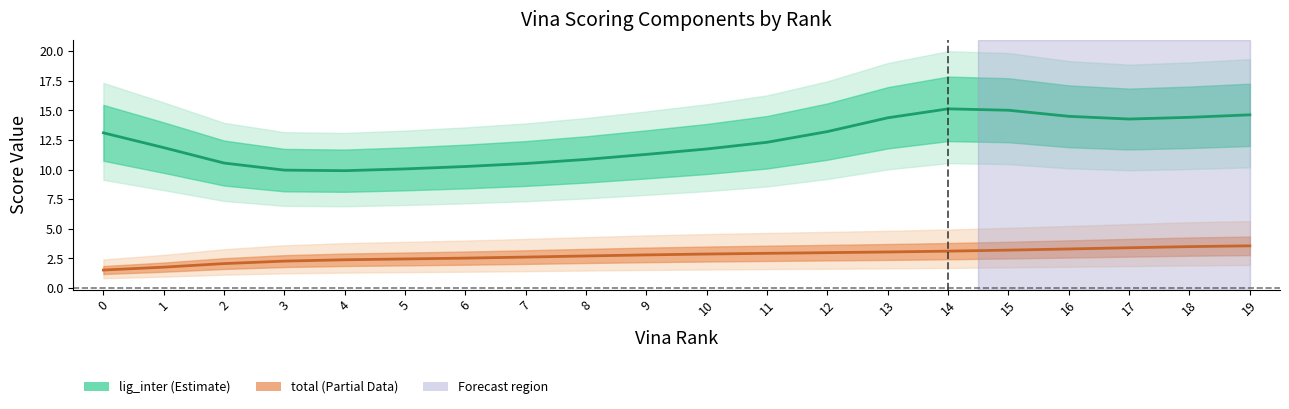

True or false: lig_inter and total cross at least once.

False